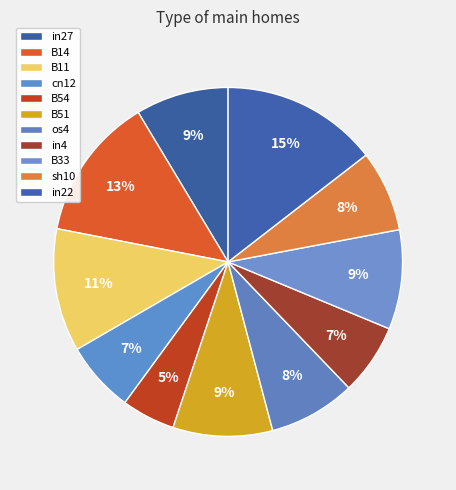

Rank the categories by value from highest to lowest.

in22, B14, B11, B51, B33, in27, os4, sh10, cn12, in4, B54